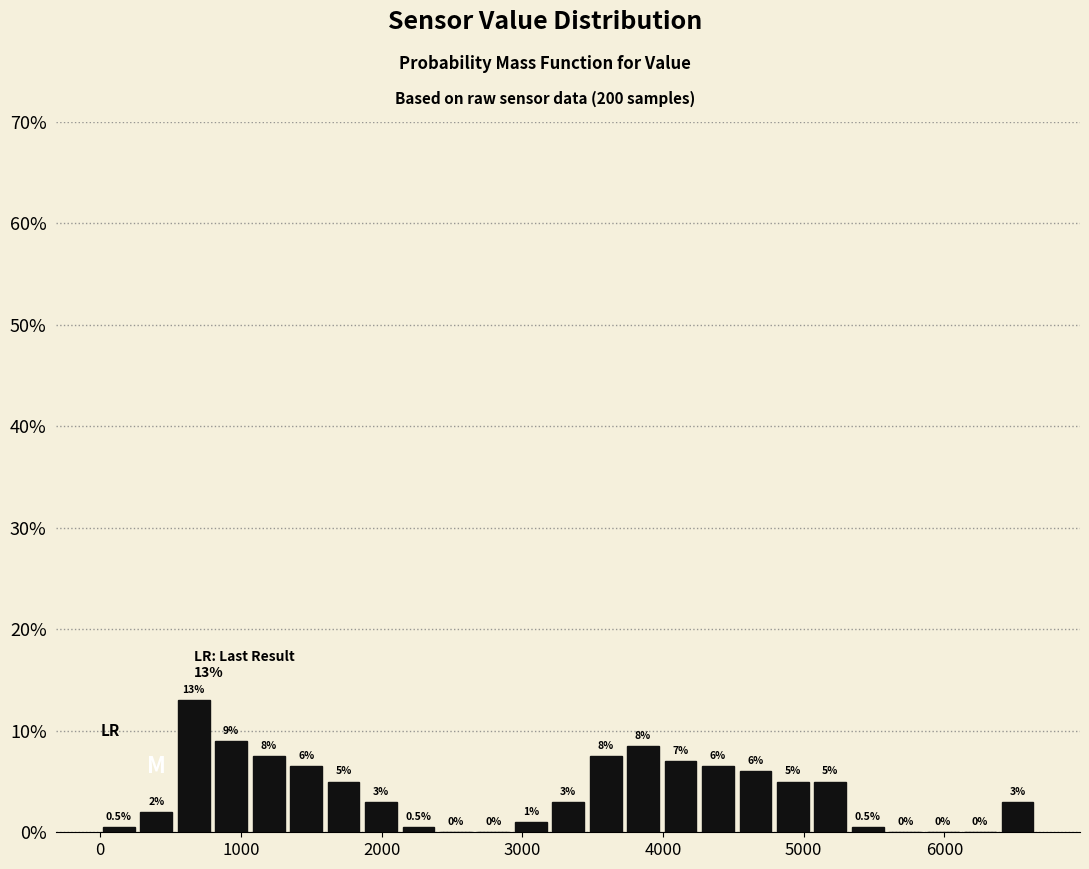

Around what value on the x-axis is the tallest bar? Give the approximate position of its centre, as read against the axis.

700